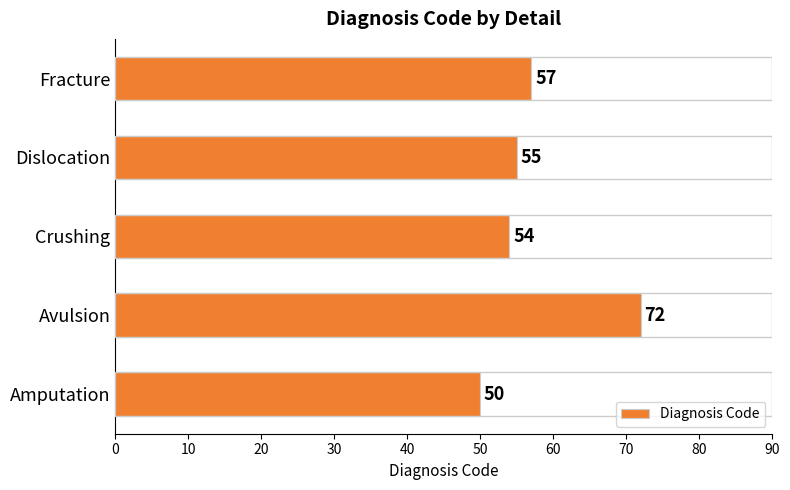

What is the average value?

58